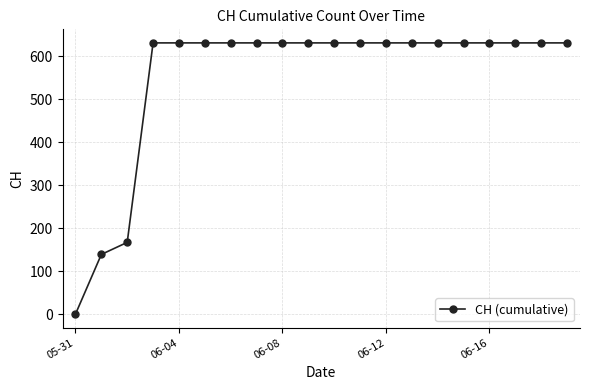

What is the value of the 17th point from the left?

631